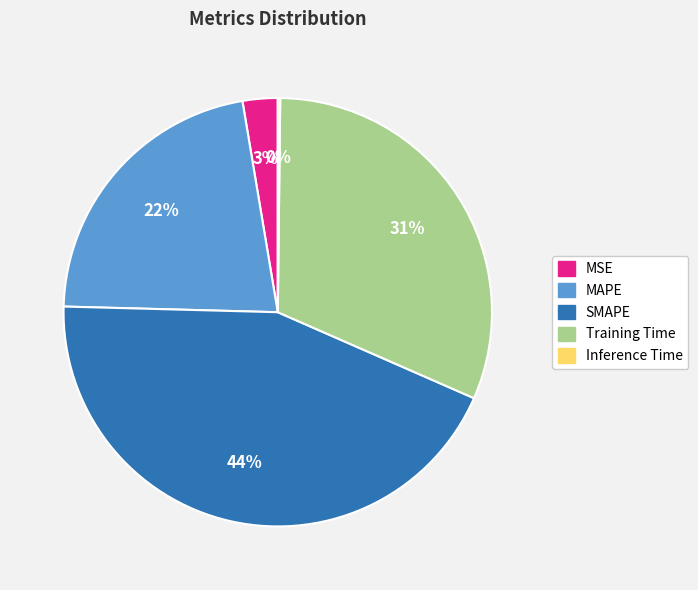

To the nearest percent, what is the combined percentage of MSE and MAPE?

25%